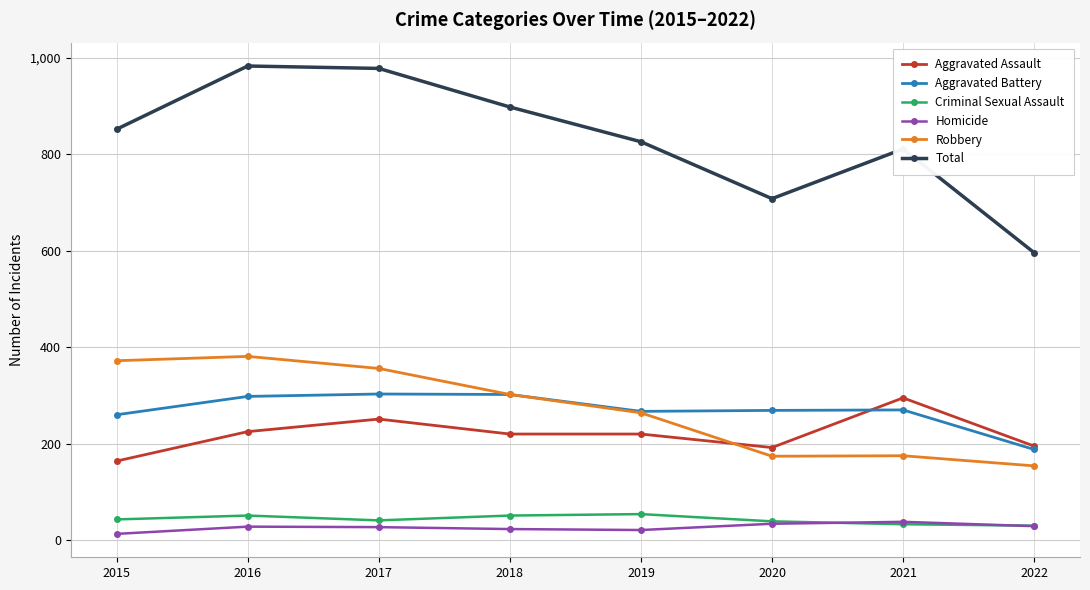

The value of Total at 2021 is 450. True or false?

False